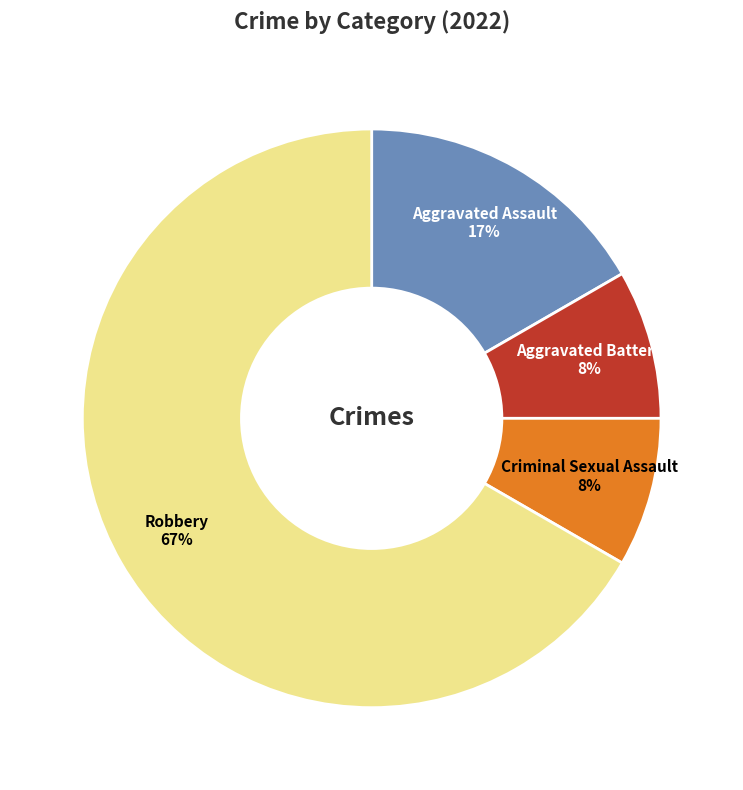

The Criminal Sexual Assault slice represents 17% of the pie. True or false?

False